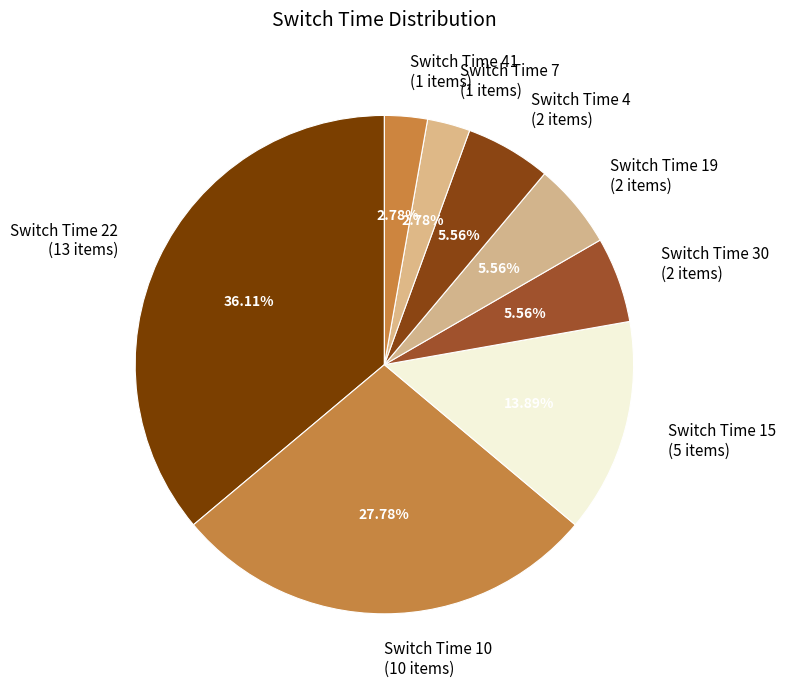

Approximately how many times larger is the value at Switch Time 10 (10 items) compared to Switch Time 15 (5 items)?

2.0